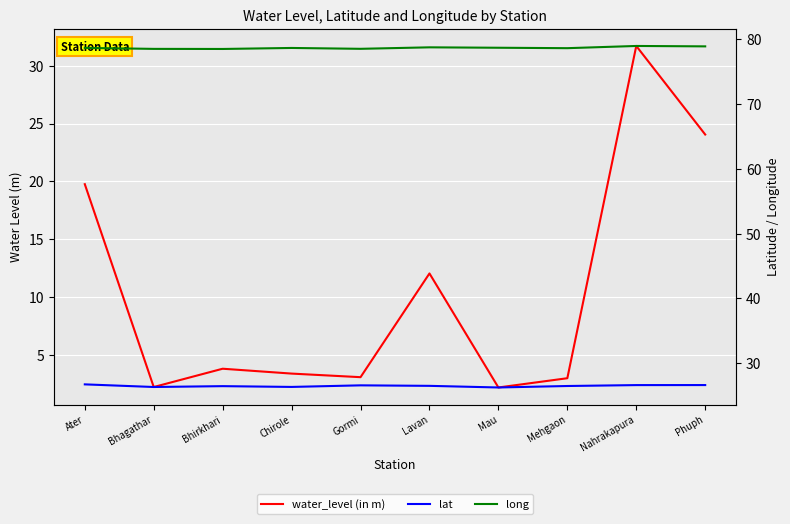

At which category is the sum across all series the highest?

Nahrakapura